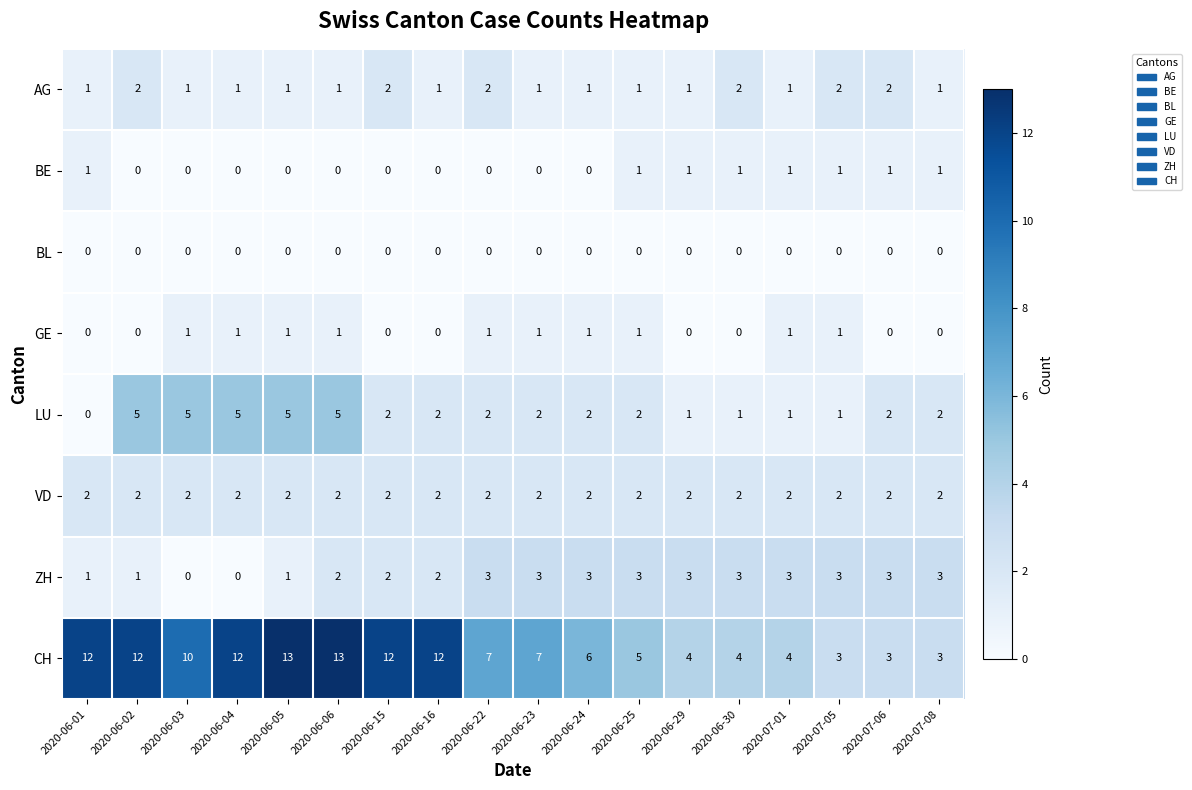

The VD series shows 0 at 2020-07-05. True or false?

False